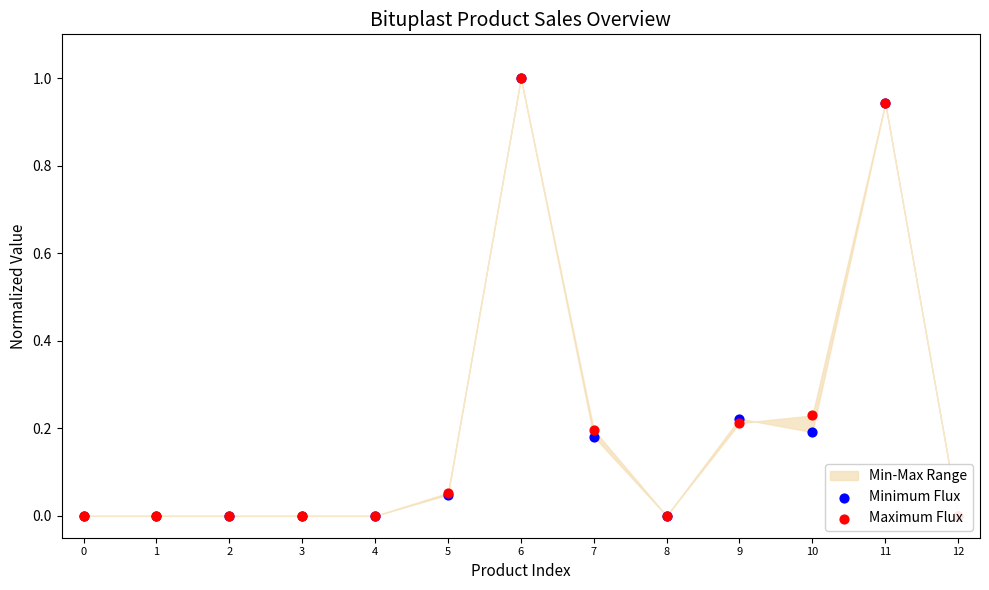

Is the value of Maximum Flux at 3 greater than the value of Minimum Flux at 8?

No